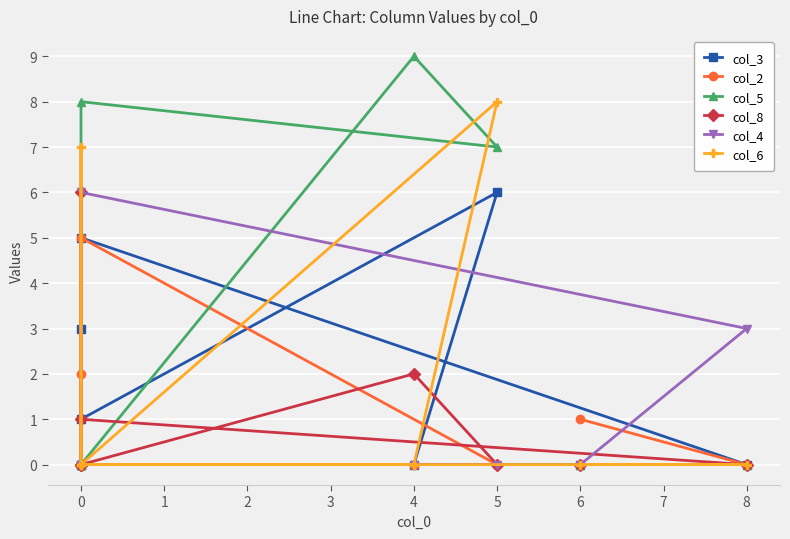

What is the maximum value for col_2?

5